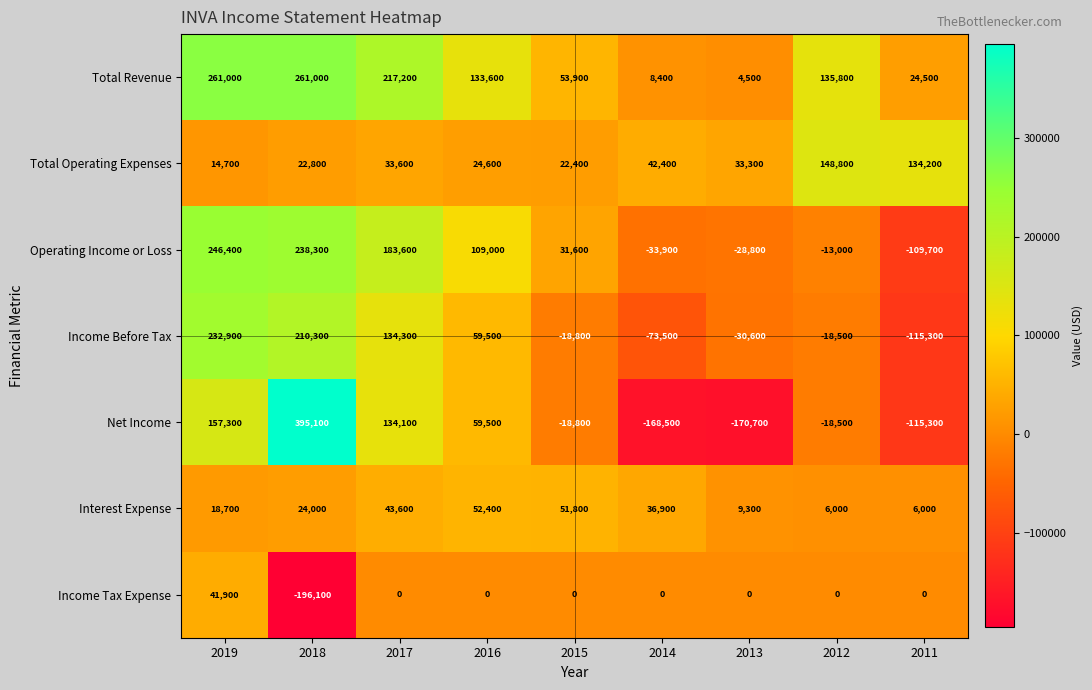

What is the sum of all Interest Expense values?

248700